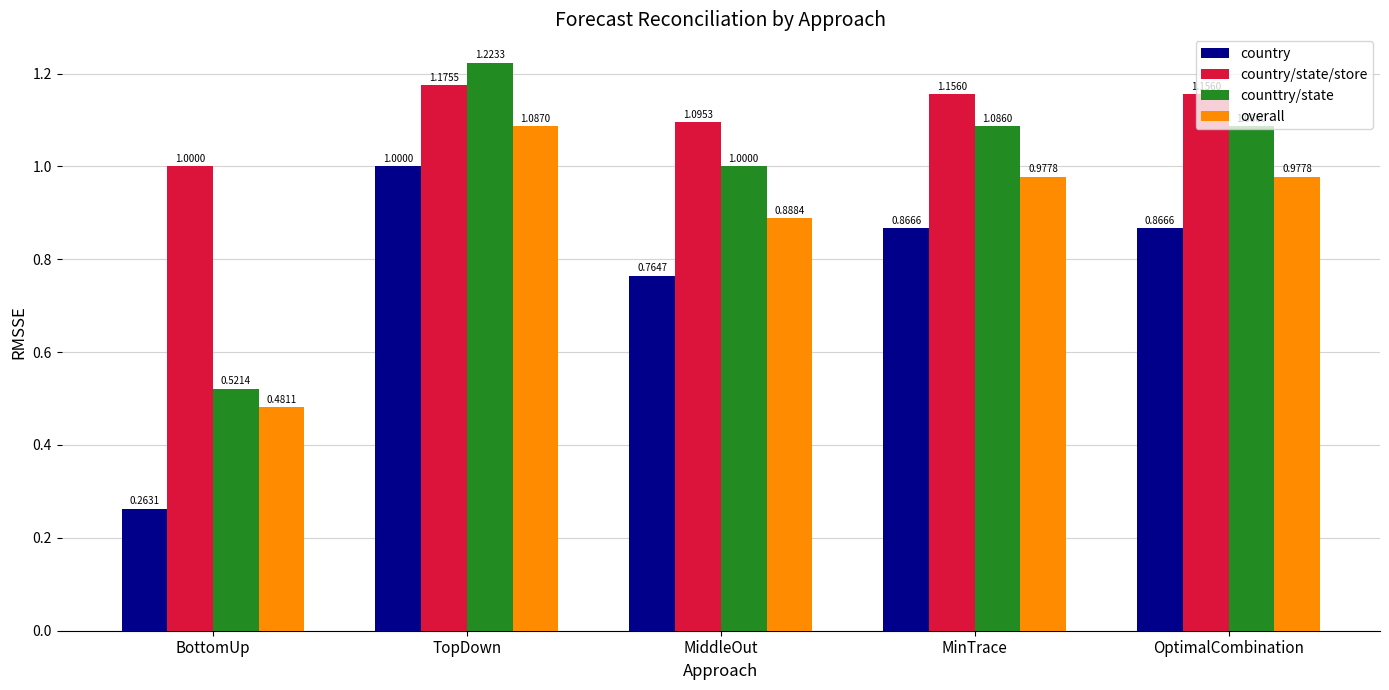

How many values in the counttry/state series are below 1?

2